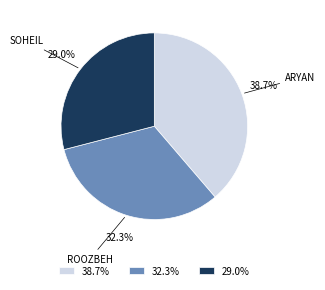

What is the largest slice in the pie chart?

38.7%